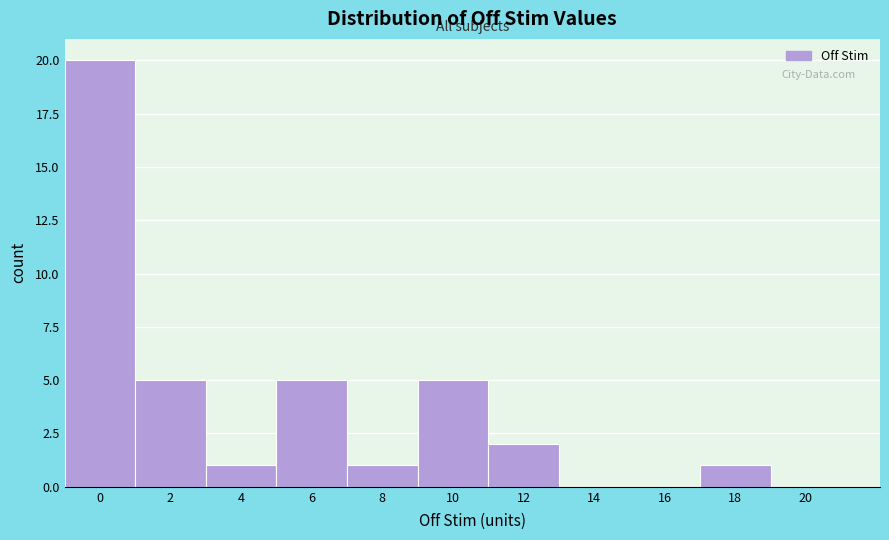

Reading left to right, extract all data points from this chart.

0=20	2=5	4=1	6=5	8=1	10=5	12=2	14=0	16=0	18=1	20=0